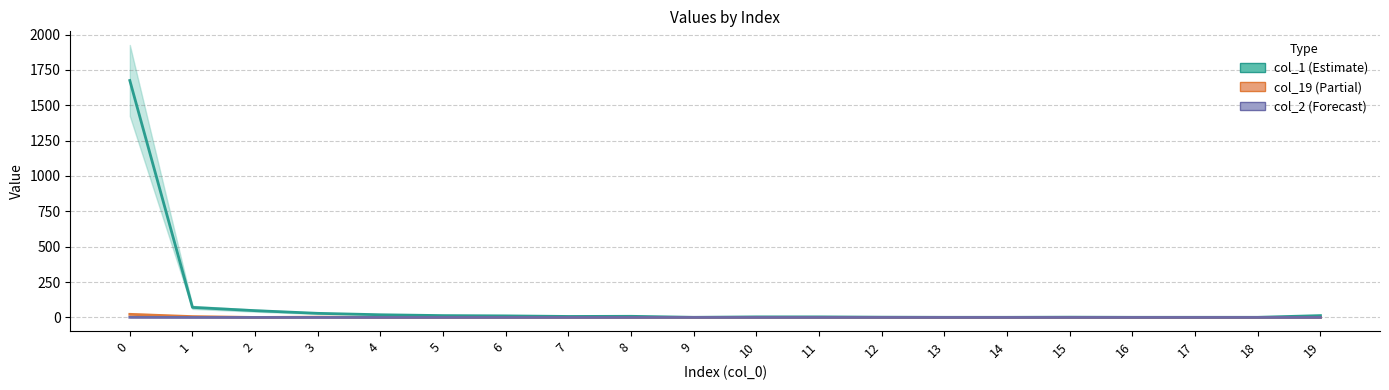

What is the maximum value for col_1 line?

1675